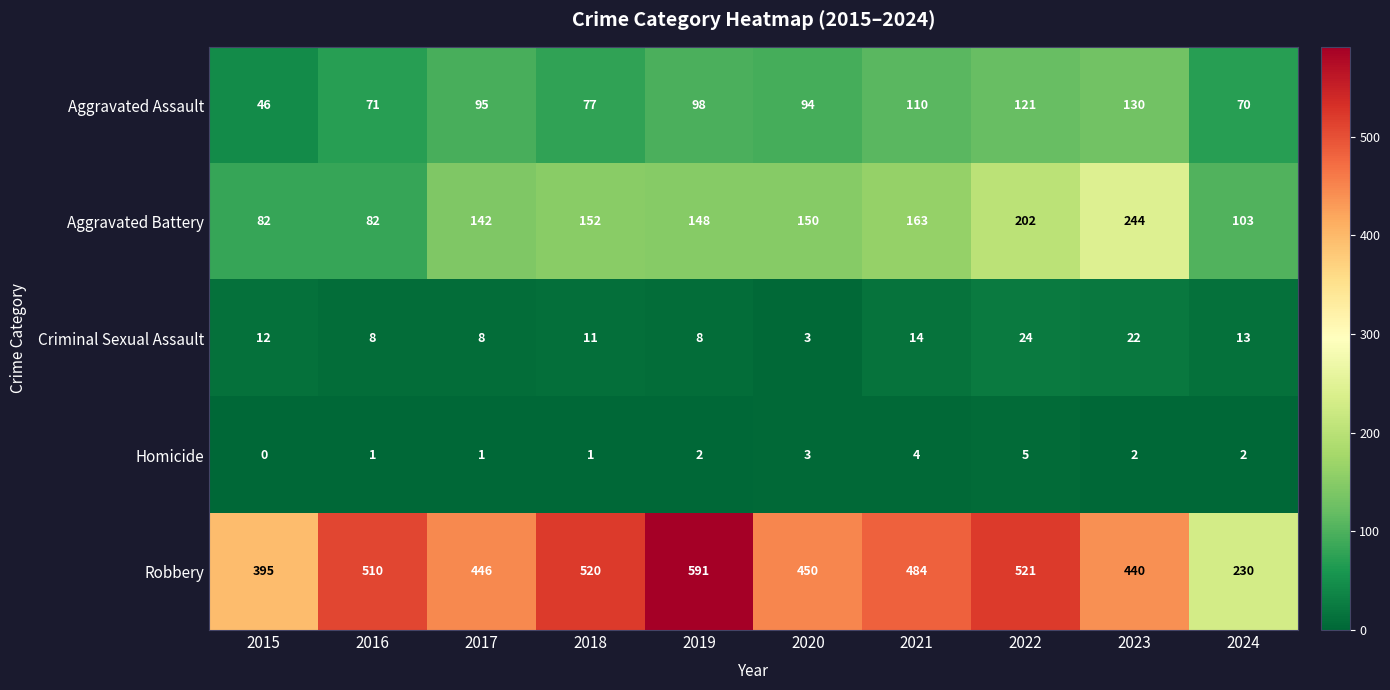

How many categories are shown in the chart?

10